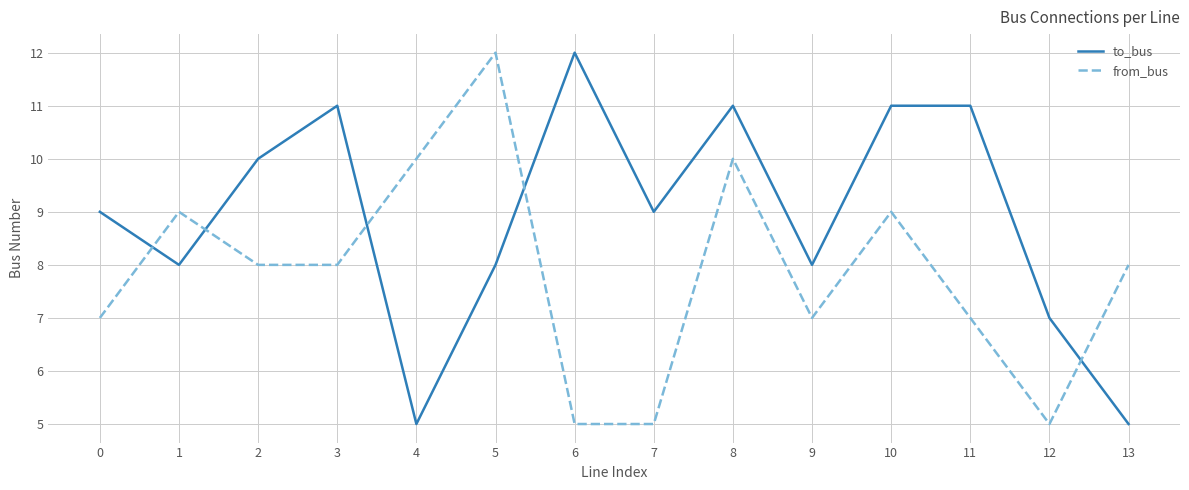

What is the maximum value for from_bus?

12